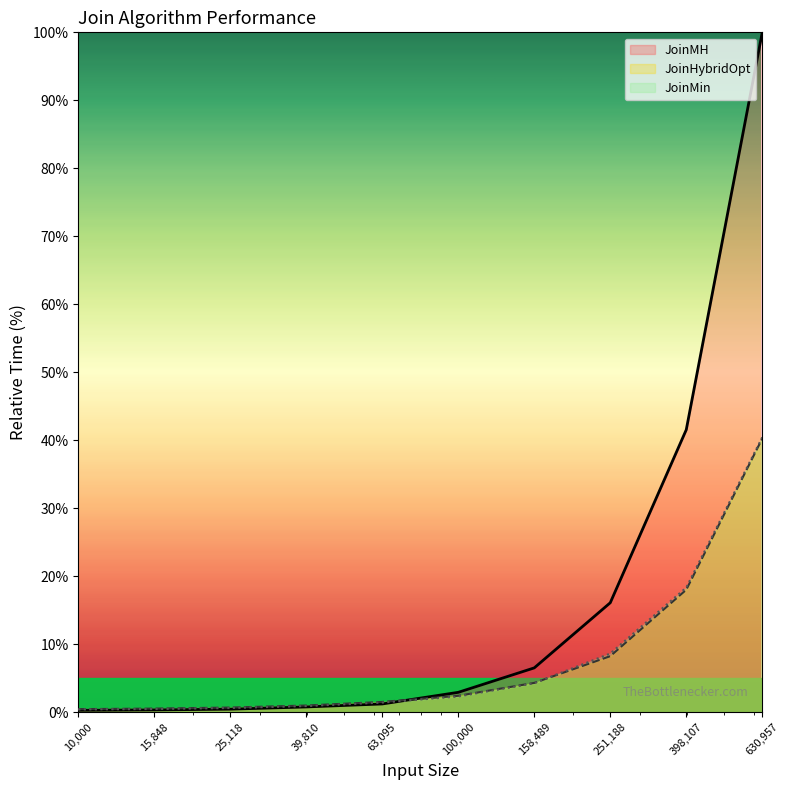

How many values in the JoinMin series exceed 2?

5